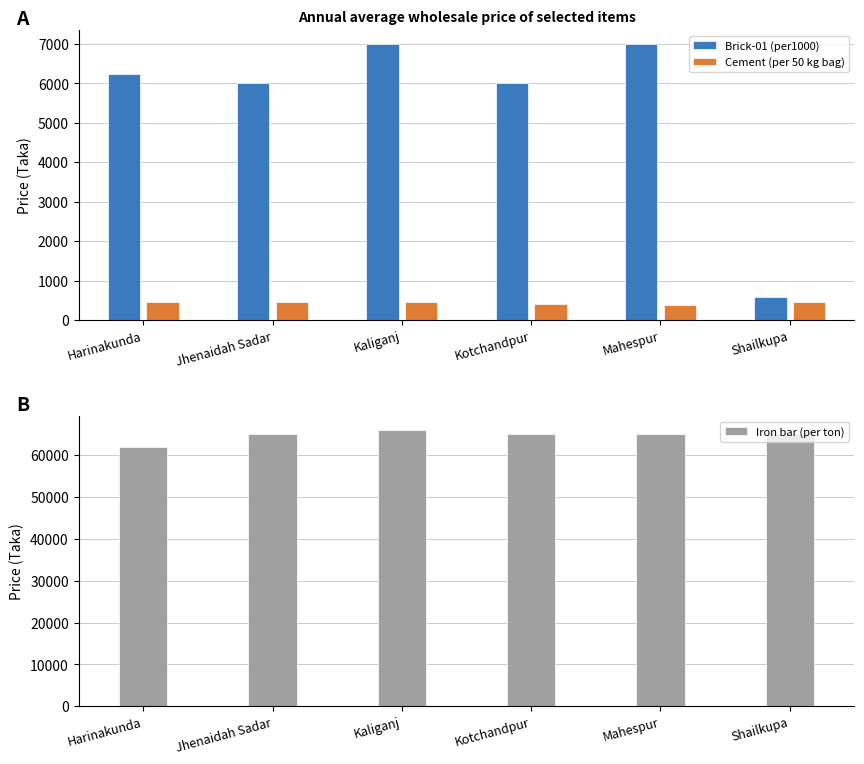

At which label does Iron bar (per ton) first exceed 65000?

Kaliganj